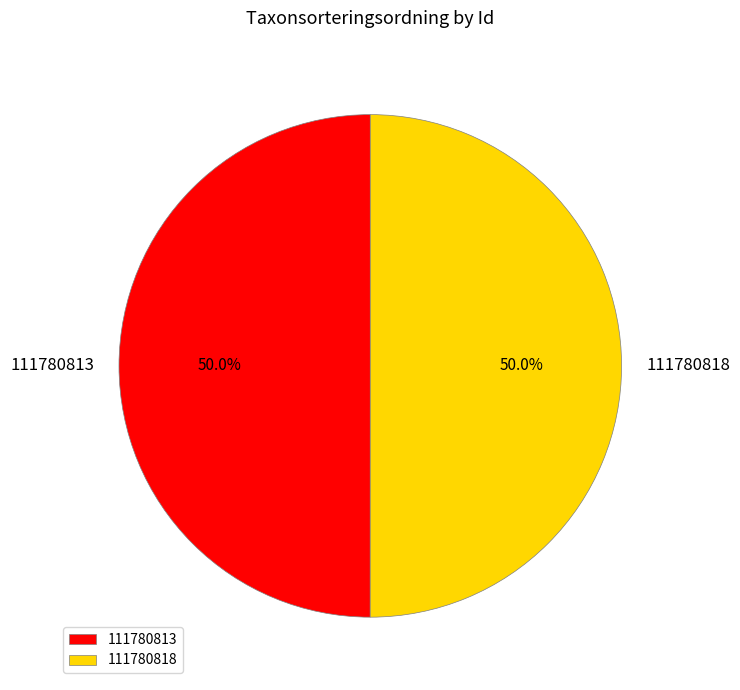

Approximately how many times larger is the value at 111780818 compared to 111780813?

1.0